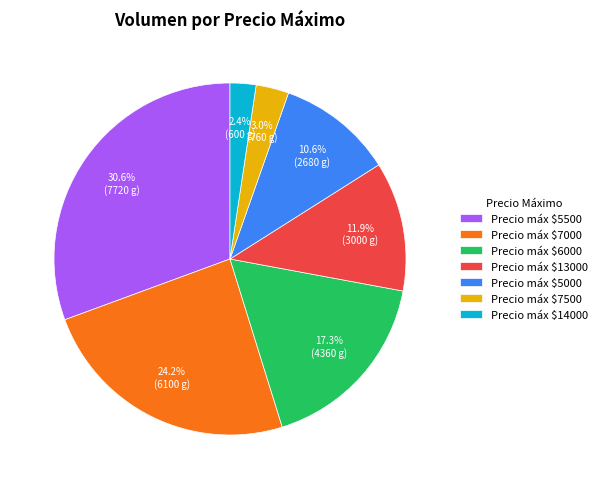

Rank the categories by value from highest to lowest.

Precio máx $5500, Precio máx $7000, Precio máx $6000, Precio máx $13000, Precio máx $5000, Precio máx $7500, Precio máx $14000